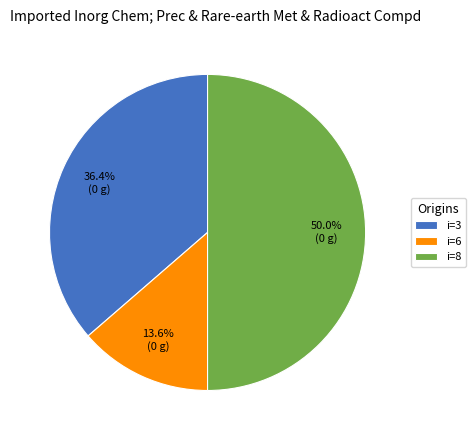

Between i=8 and i=3, which is larger?

i=8